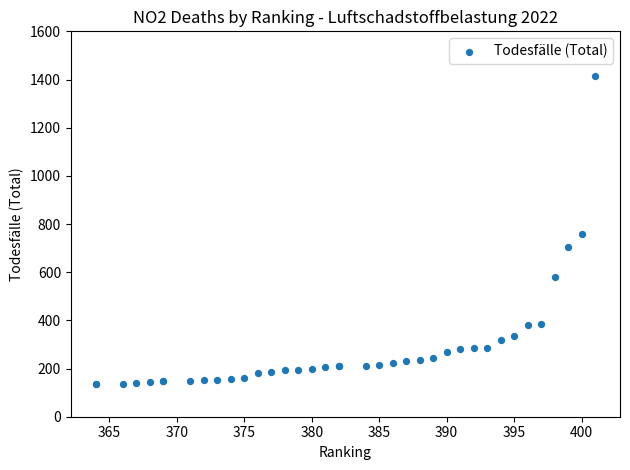

What Y value in the scatter plot is closest to 775?

758